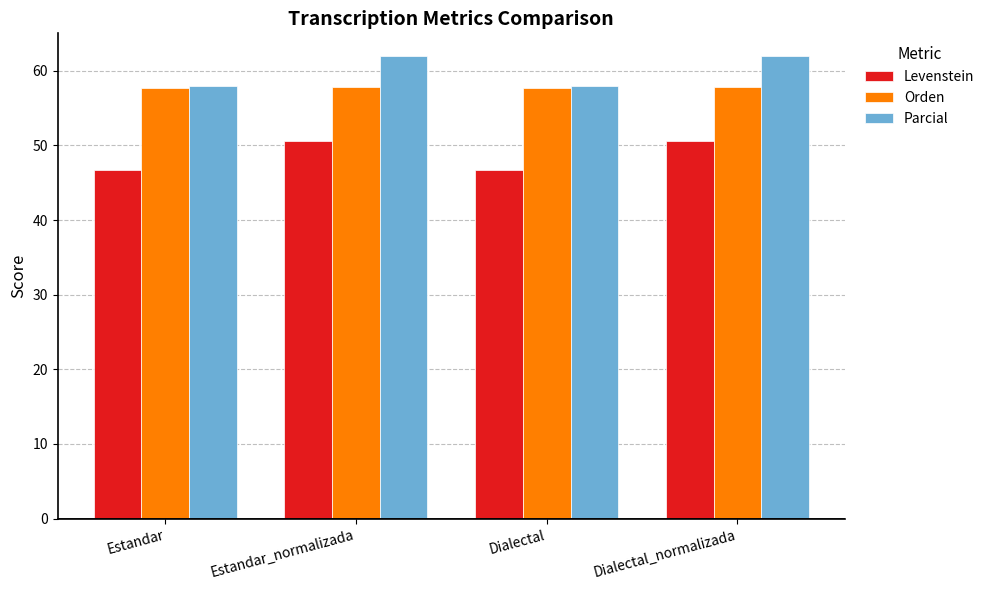

What is the maximum value for Levenstein?

50.6